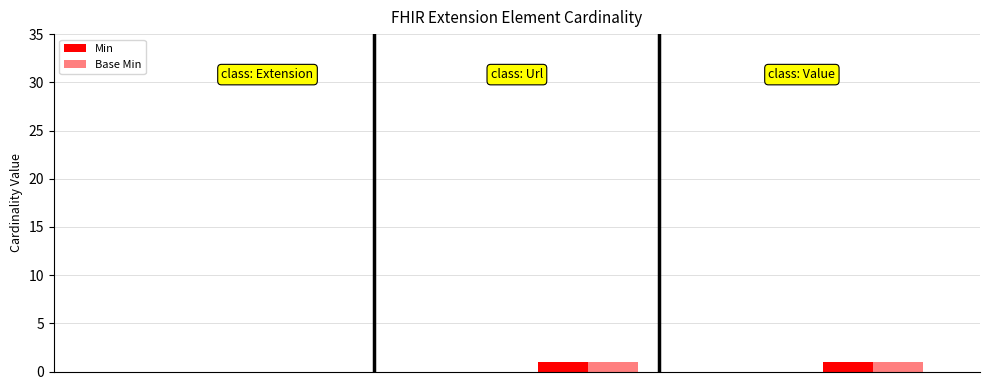

How many groups of bars are there?

6